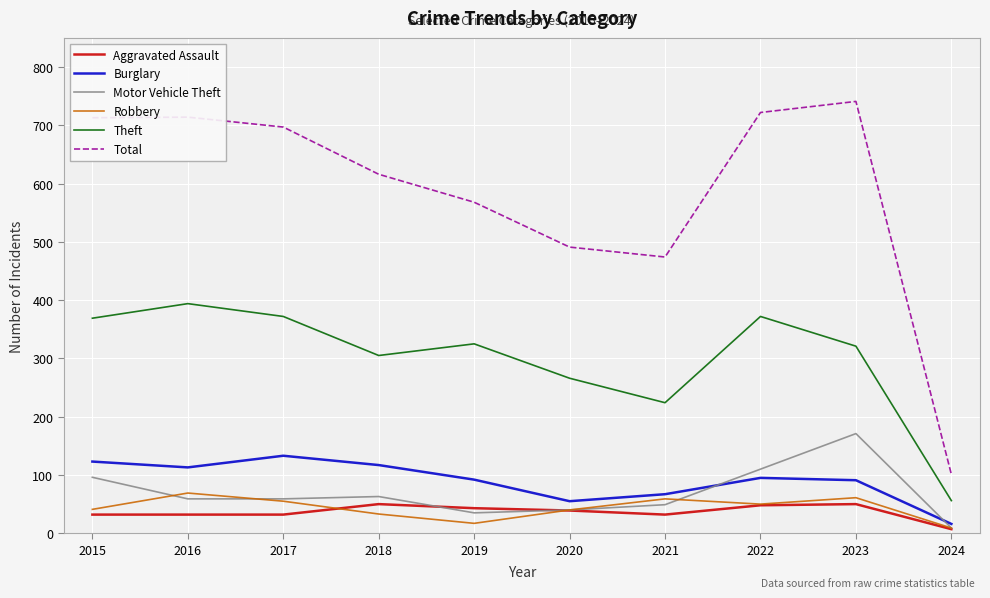

Between 2017 and 2023, which series saw the biggest shift?

Motor Vehicle Theft